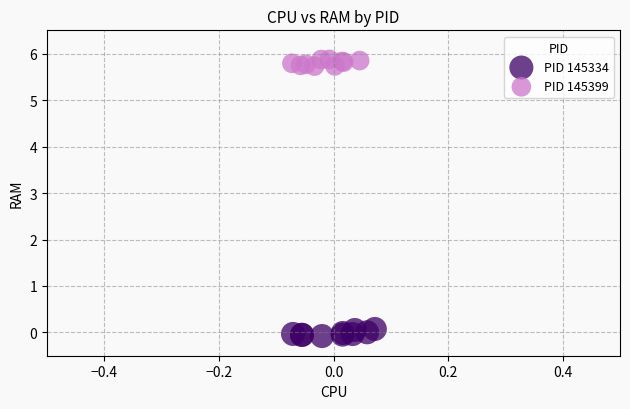

Which series reaches the maximum Y coordinate?

PID 145399